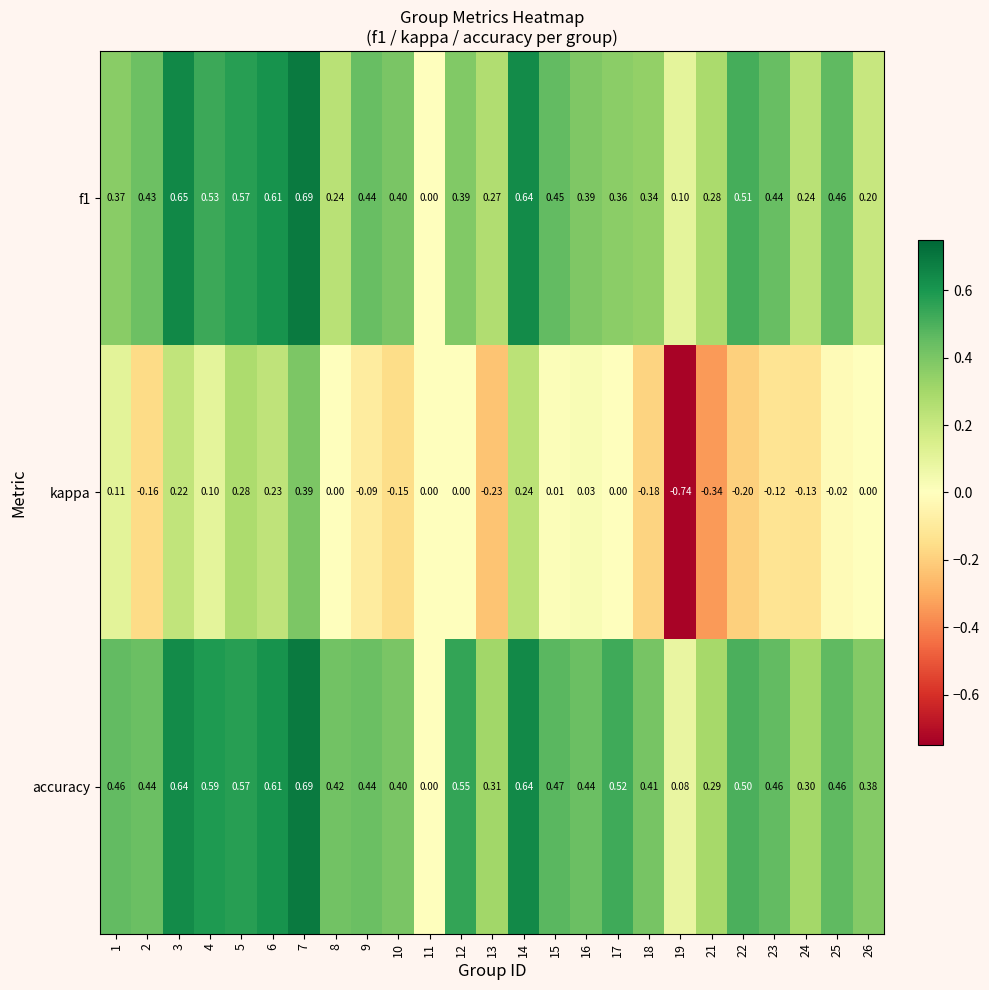

Which series has the largest range (max minus min)?

kappa